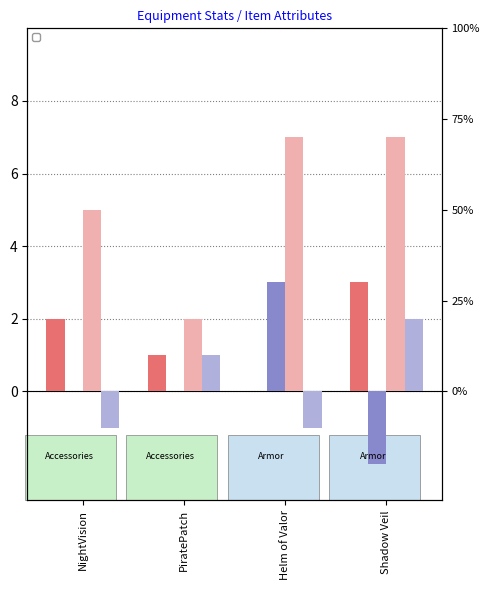

True or false: _atkSpeed has a value of 1 at PiratePatch.

True